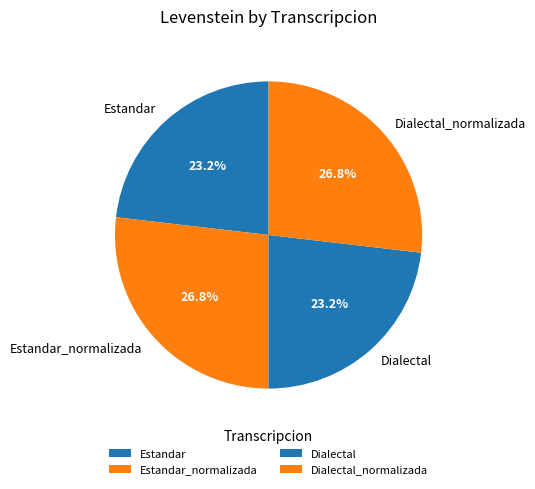

Between Dialectal and Estandar_normalizada, which is larger?

Estandar_normalizada